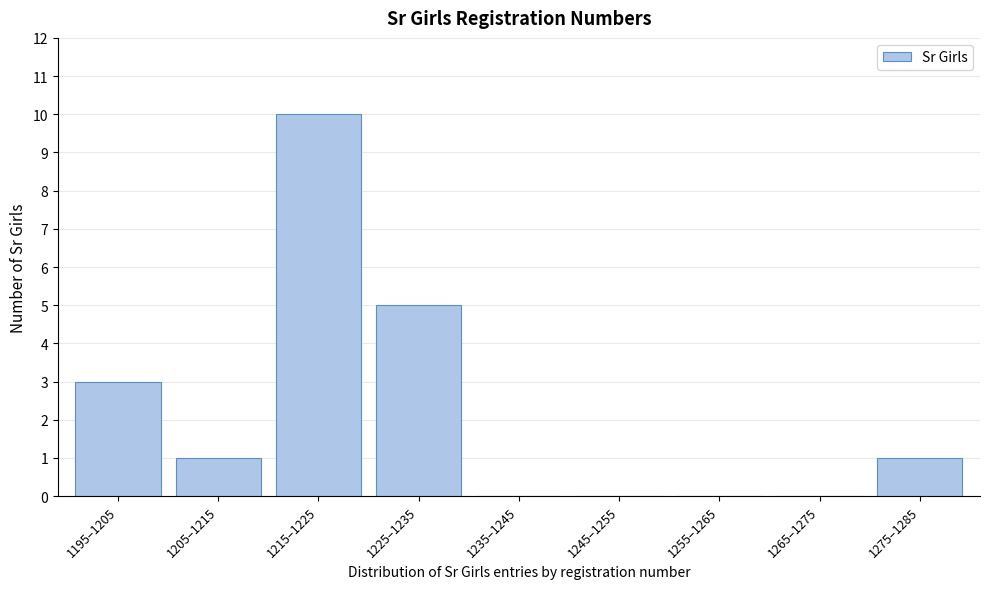

Reading left to right, list all the values displayed in this chart.

1195–1205=3	1205–1215=1	1215–1225=10	1225–1235=5	1235–1245=0	1245–1255=0	1255–1265=0	1265–1275=0	1275–1285=1